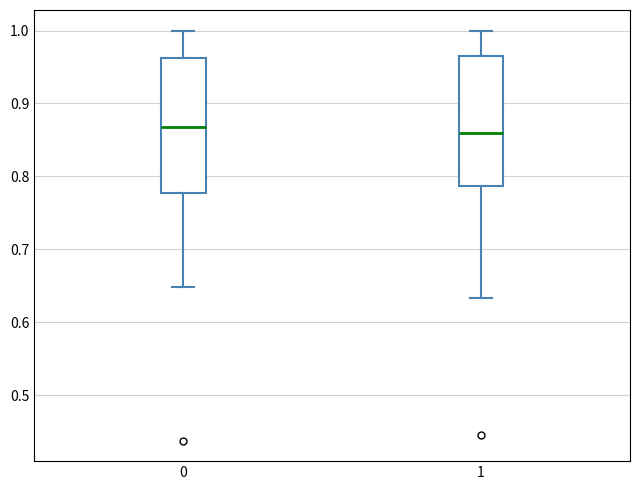

Reading left to right, read every box against the y-axis: the position of its median line, the range the box covers, and the ends of its whiskers. The values are not printed on the chart, so give them approximately, as read against the axis.

0: median 0.87, box 0.78 to 0.96, whiskers 0.65 to 1.00
1: median 0.86, box 0.79 to 0.97, whiskers 0.63 to 1.00